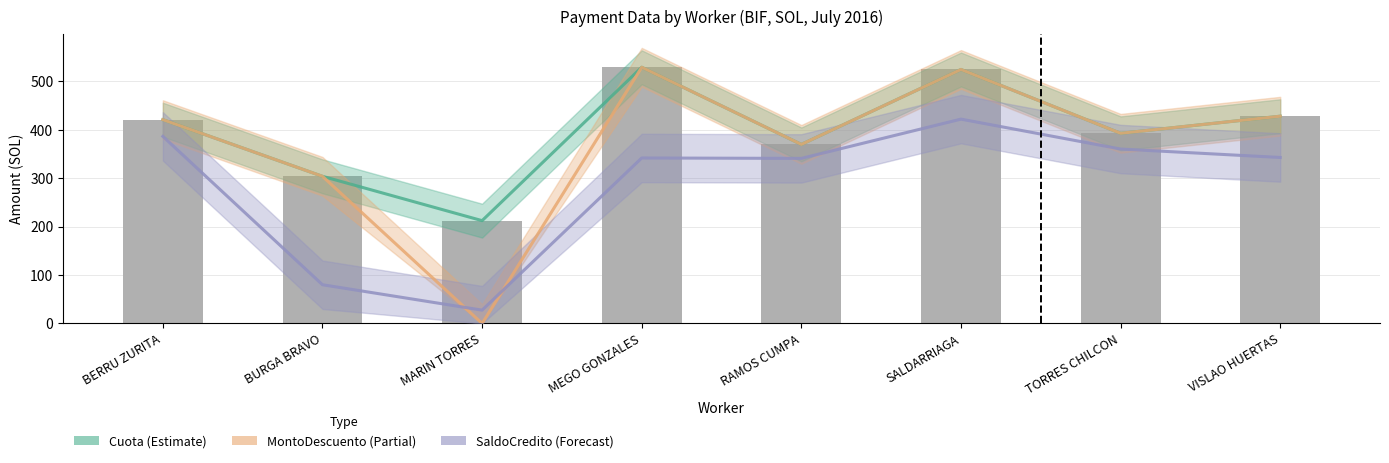

Which series has the largest range (max minus min)?

MontoDescuento